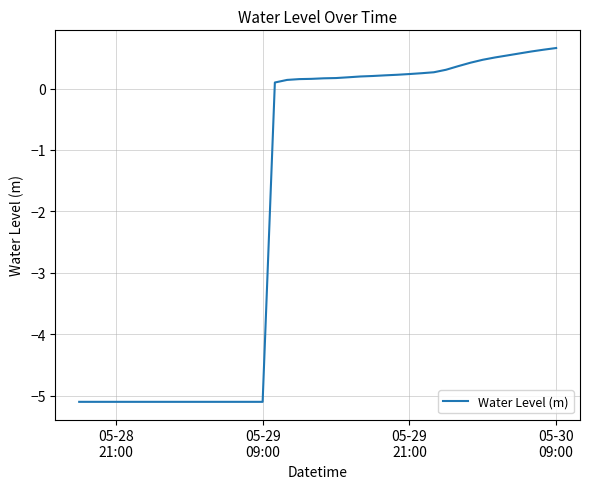

What is the difference between the maximum and minimum values?

5.8